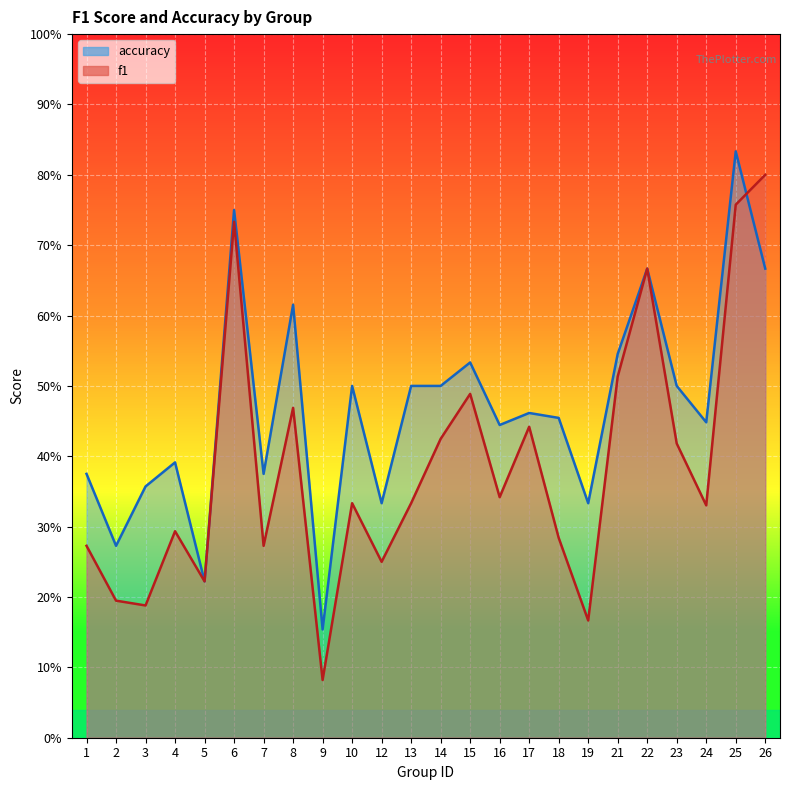

At which category is the sum across all series the highest?

25